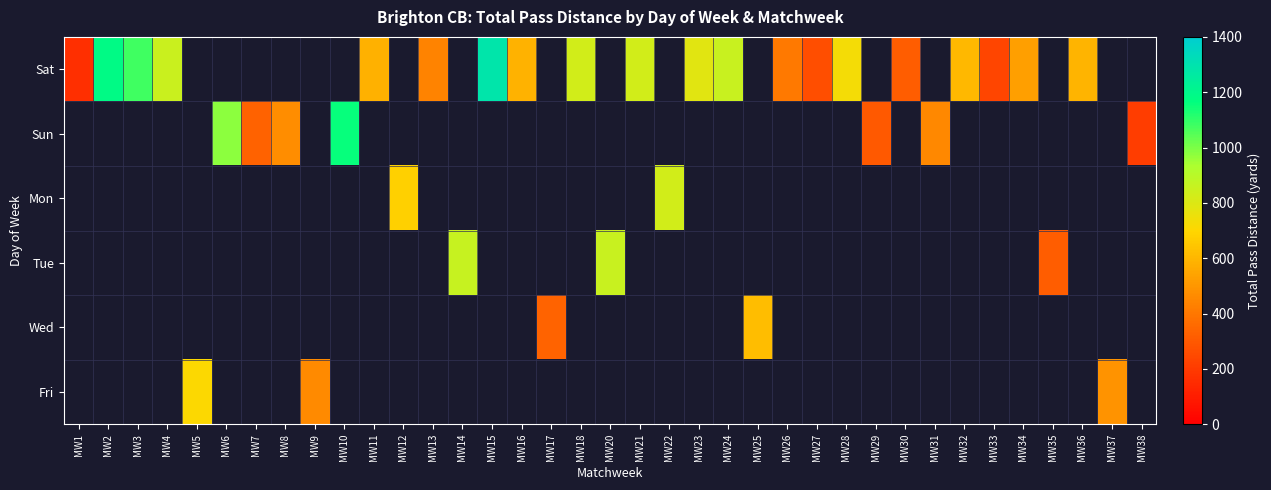

At how many categories does at least one series exceed 1261?

1